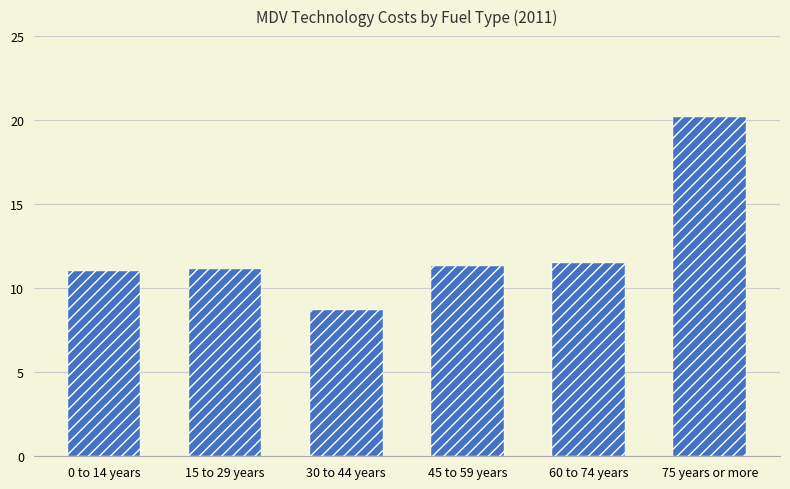

What is the sum of all values?

73.9